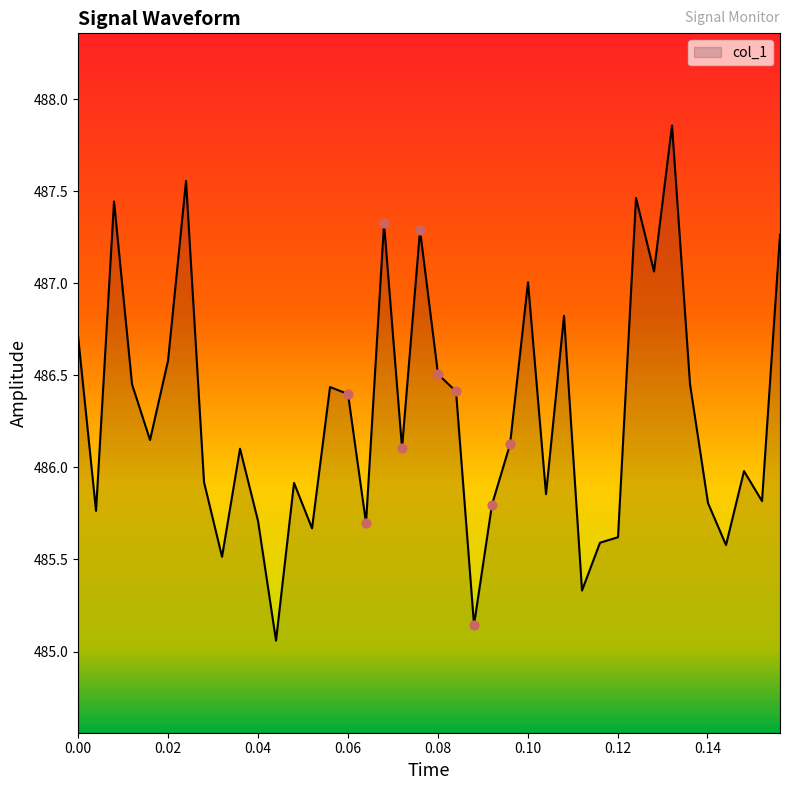

What is the difference between the maximum and minimum values?

2.8